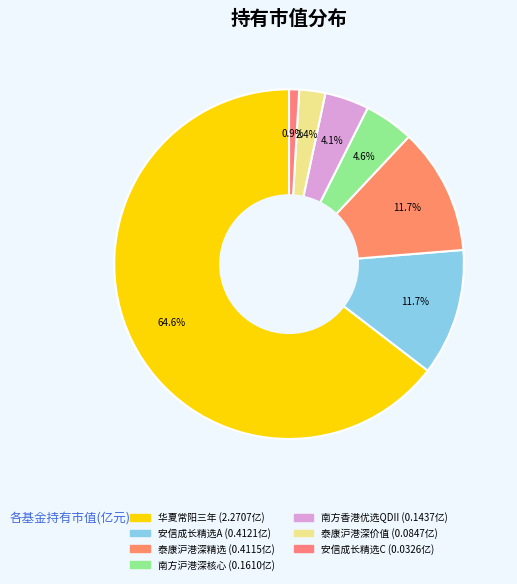

To the nearest percent, what is the difference between the largest and smallest slice percentages?

64%